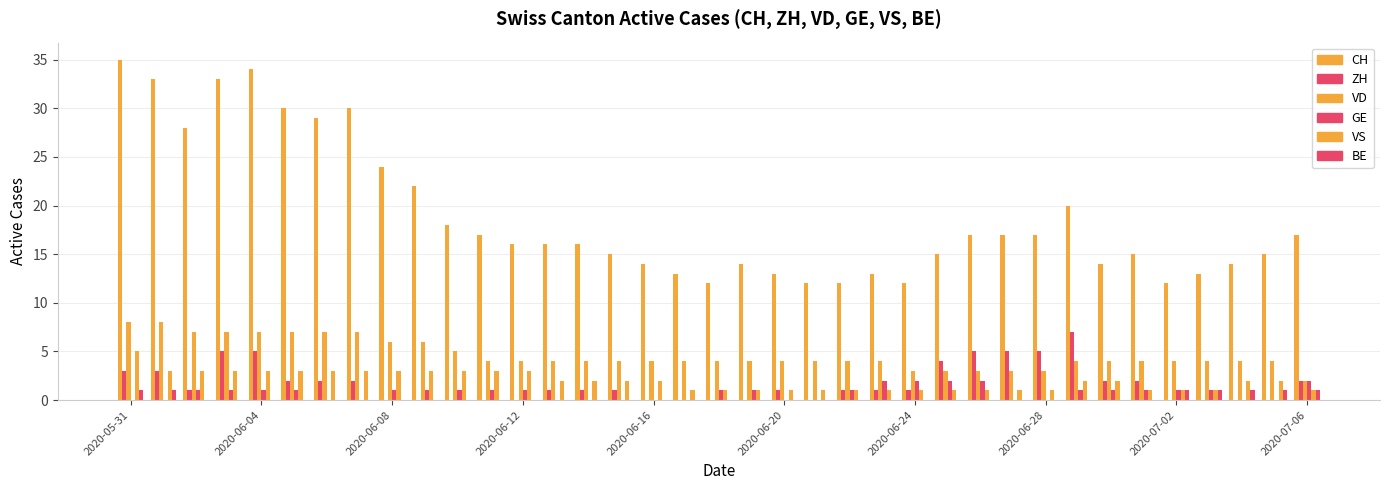

How many series are shown in this chart?

6